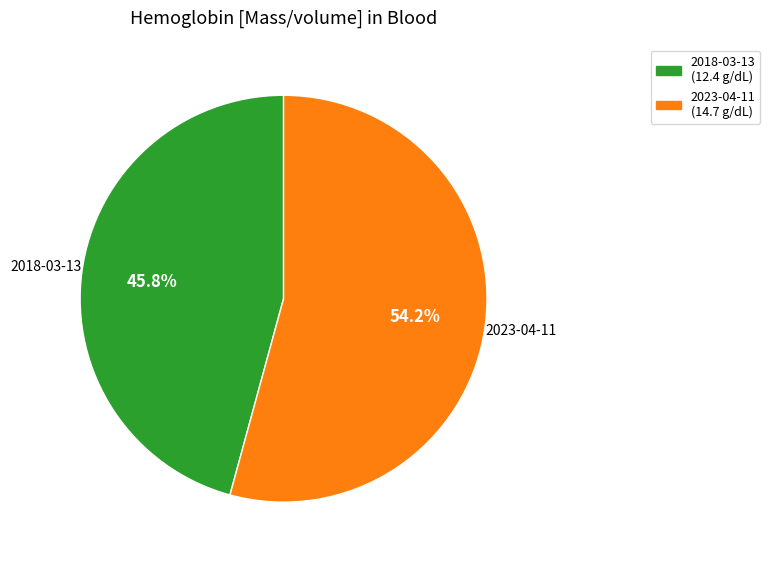

To the nearest percent, what is the difference between the largest and smallest slice percentages?

8%